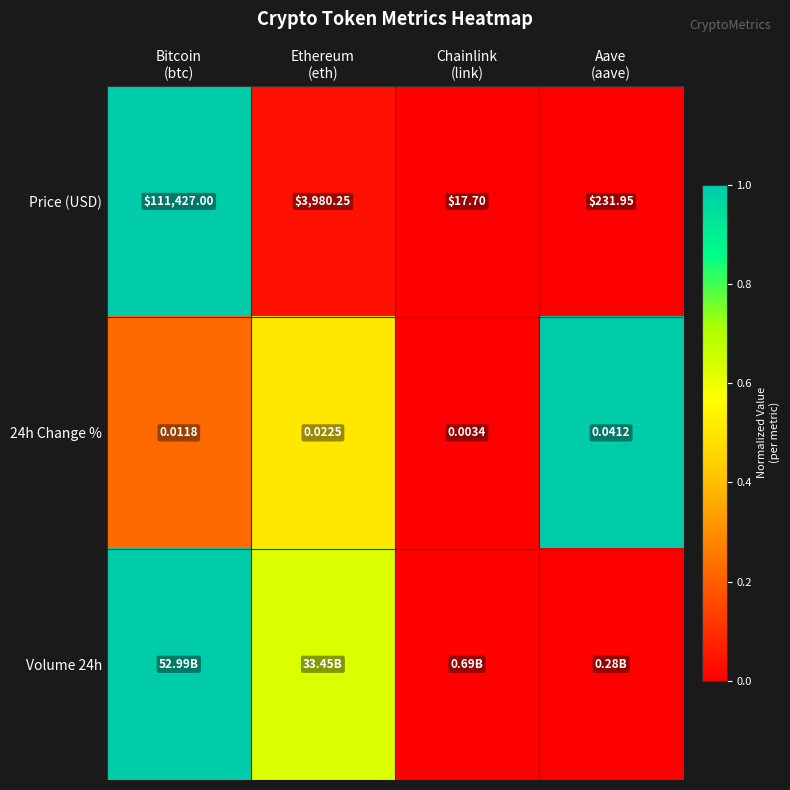

How many data points in Price (USD) are above 0?

3